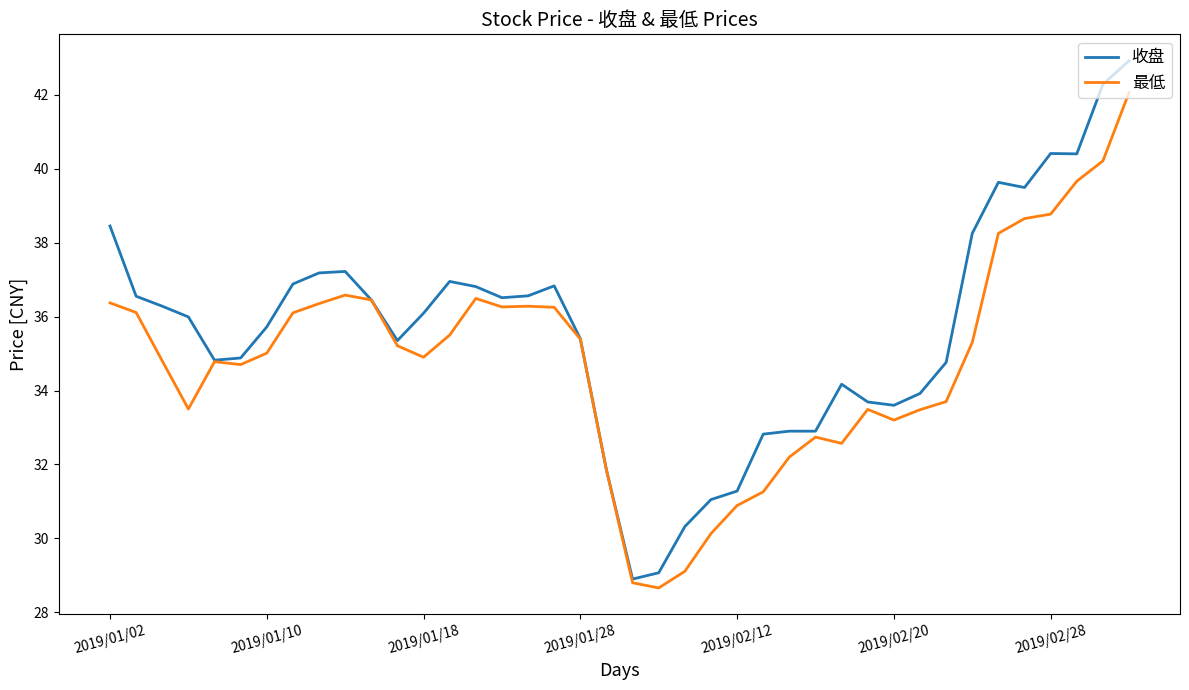

What is the greatest value displayed?

42.9